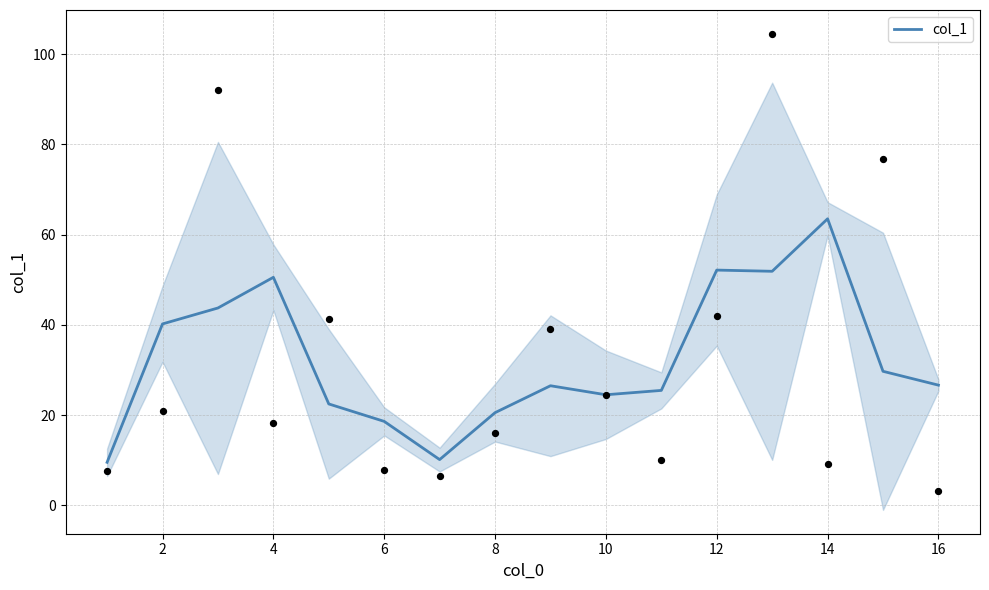

True or false: col_1 has a value of 63.5 at 14.

True